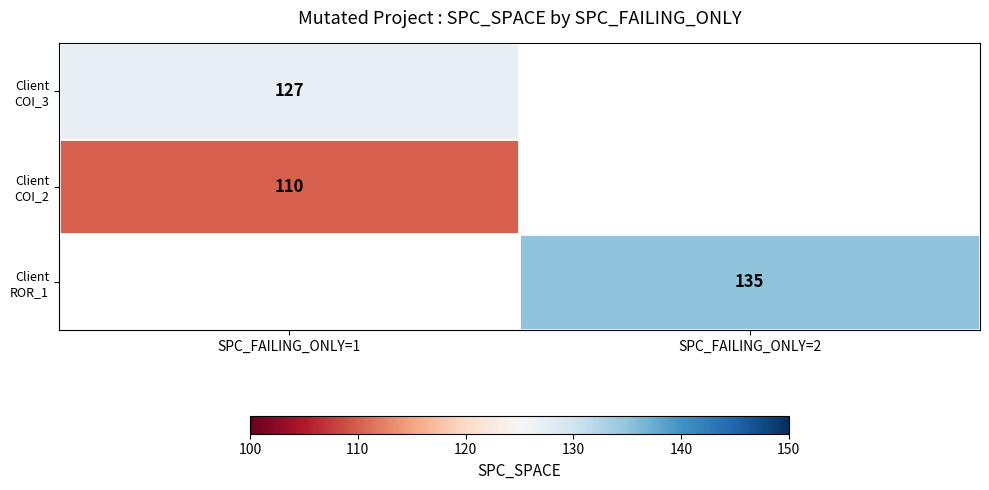

Which series has the largest range (max minus min)?

Client COI_3